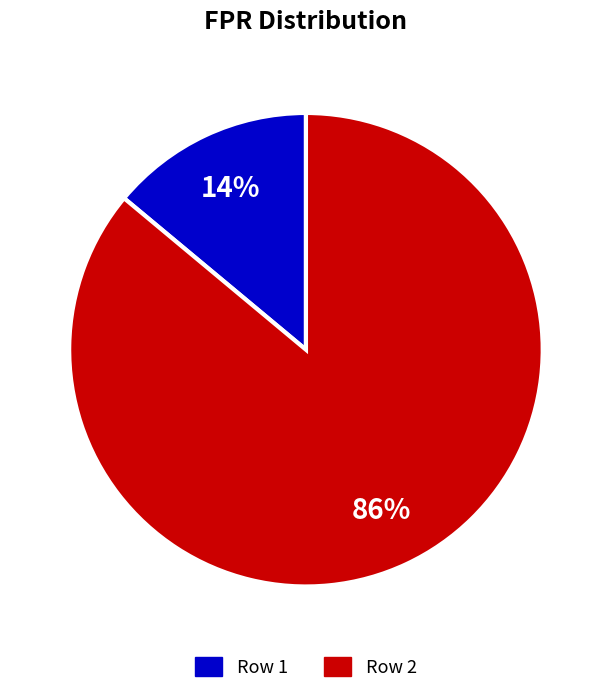

To the nearest percent, what is the average slice percentage?

50%